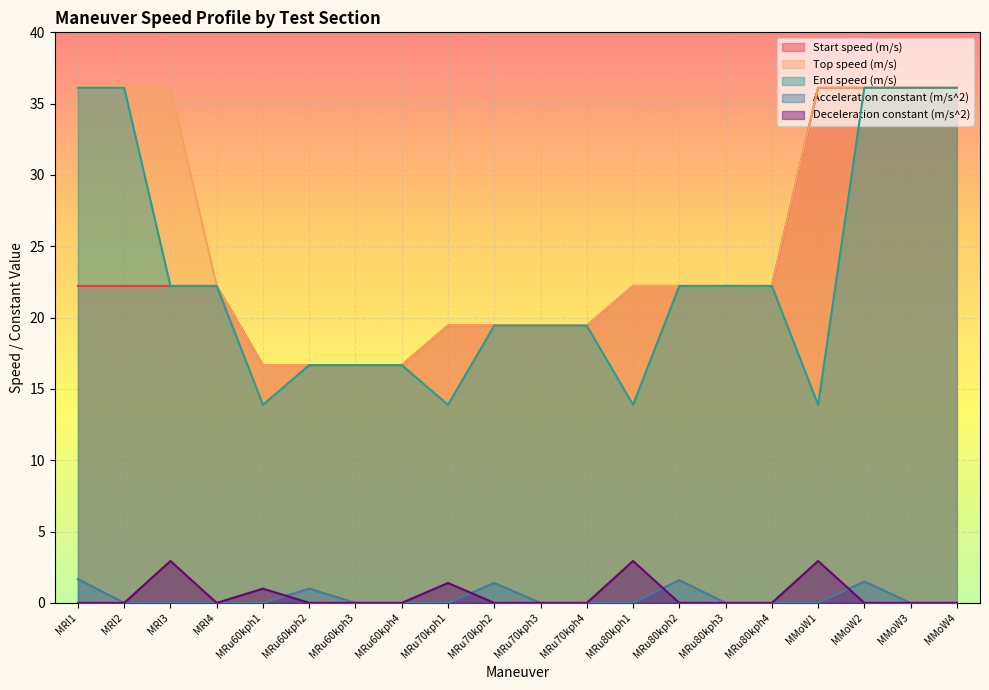

How many data points in Top speed (m/s) are less than 22?

8